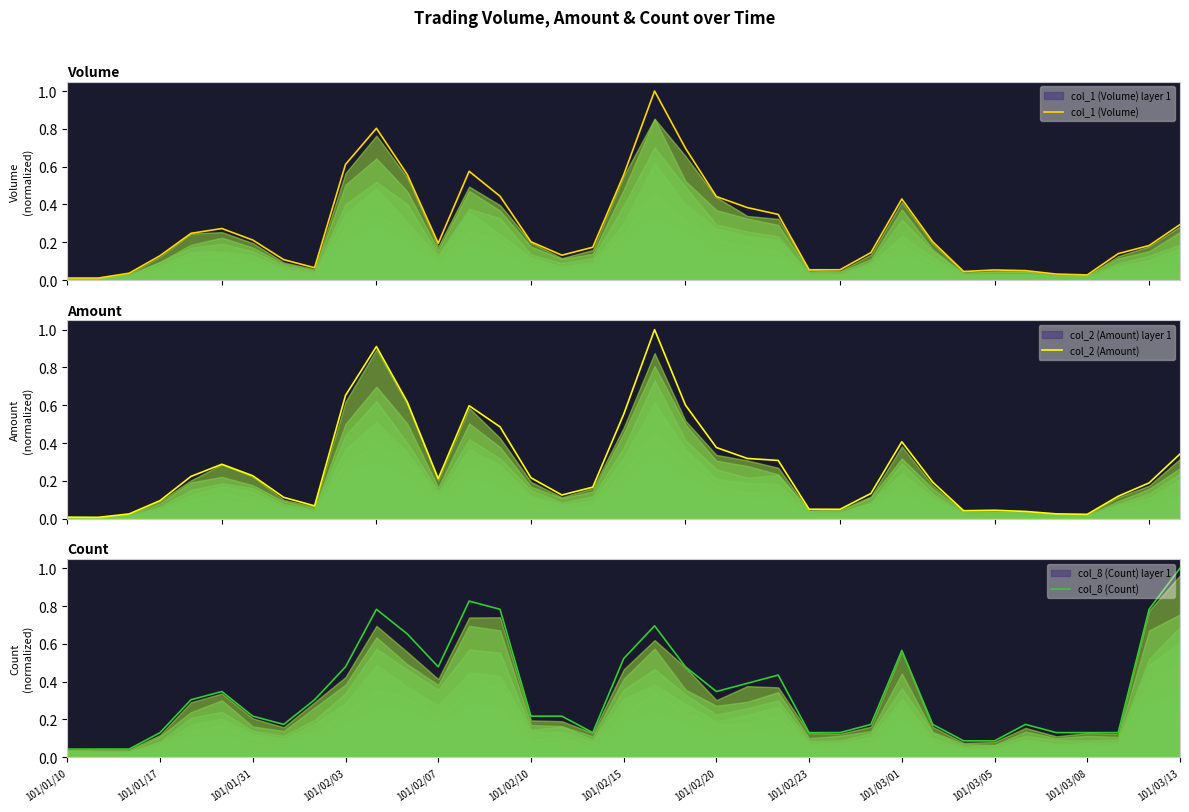

Which series has the widest spread of values?

col_2 (Amount)